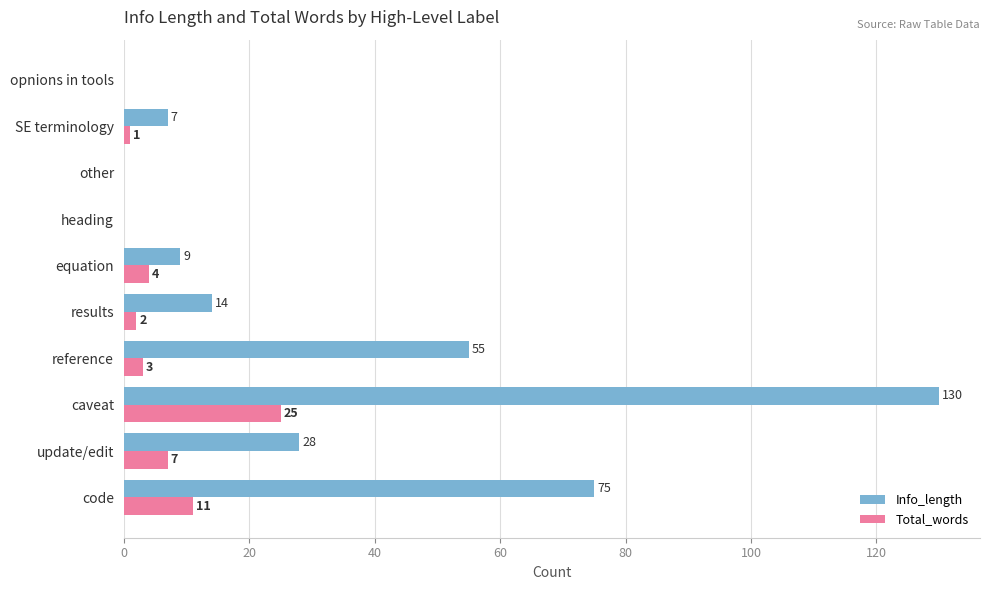

What is the sum of all Total_words values?

53